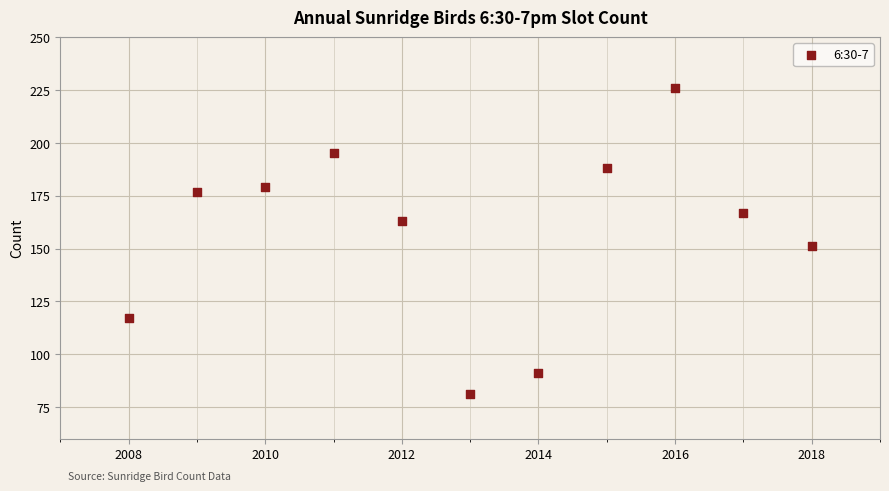

What Y value in the scatter plot is closest to 153?

151